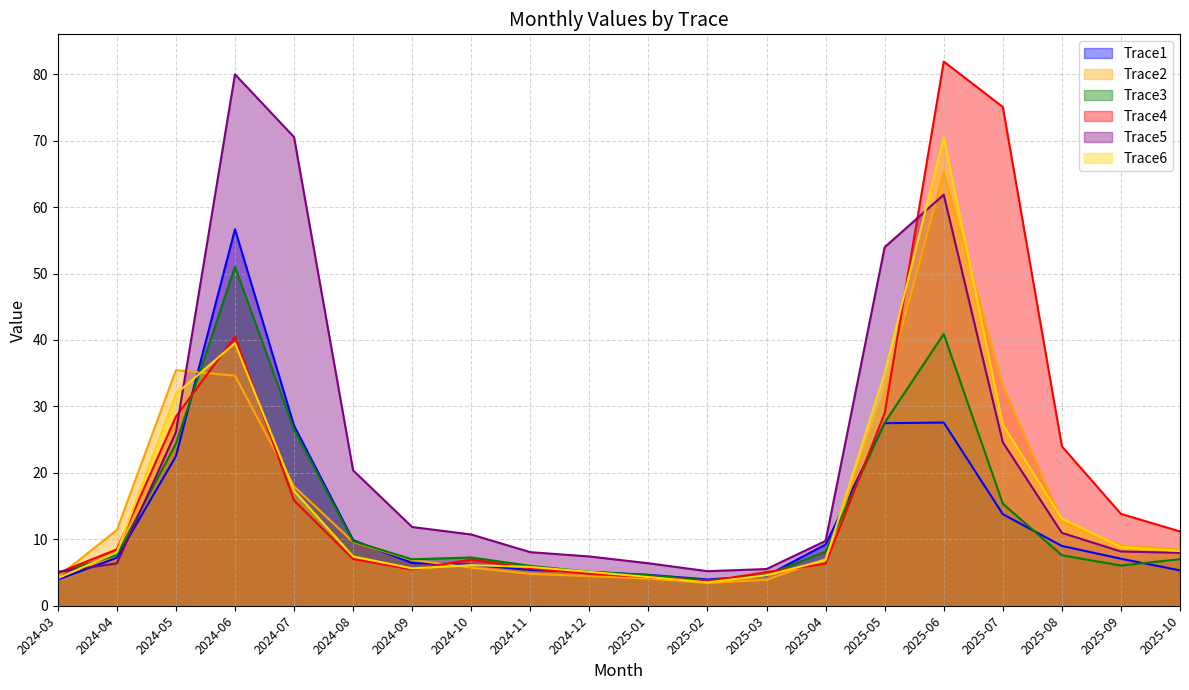

Between 2024-09 and 2025-05, which is larger?

2025-05